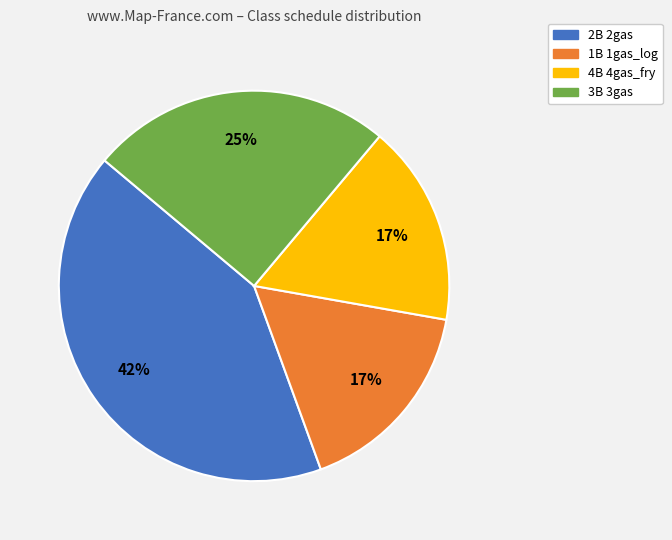

Is it true that 3B 3gas is 25% of the pie?

True